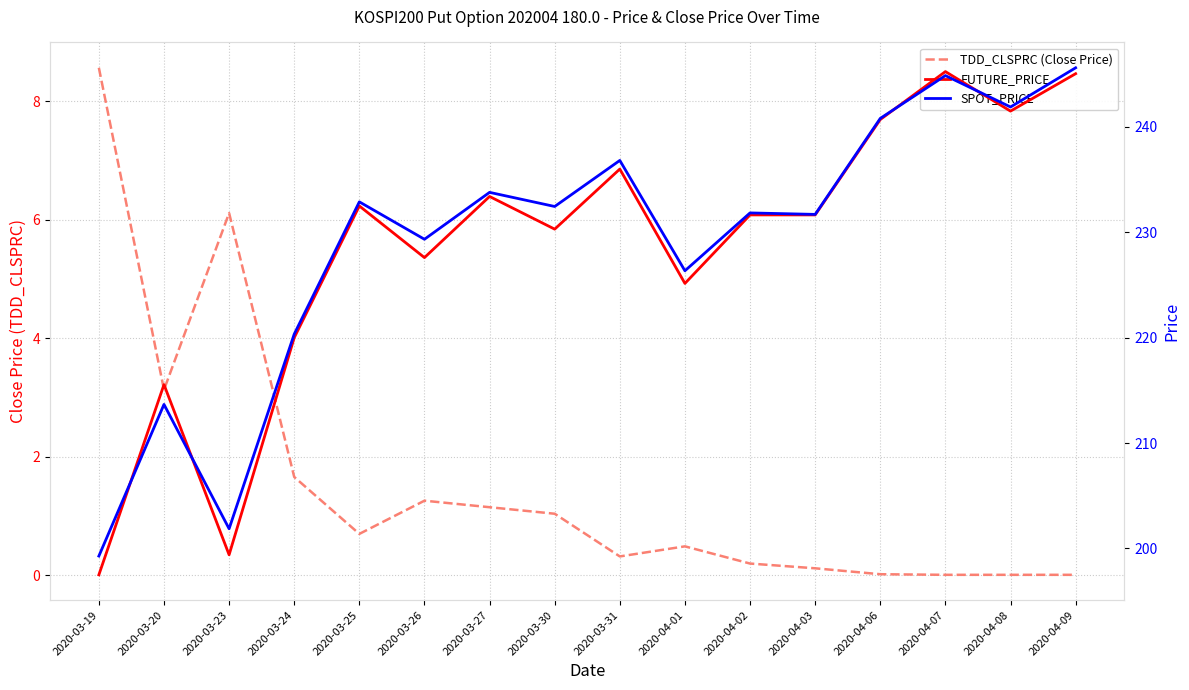

Rank the series at 2020-03-31 from highest to lowest value.

SPOT_PRICE, FUTURE_PRICE, TDD_CLSPRC (Close Price)